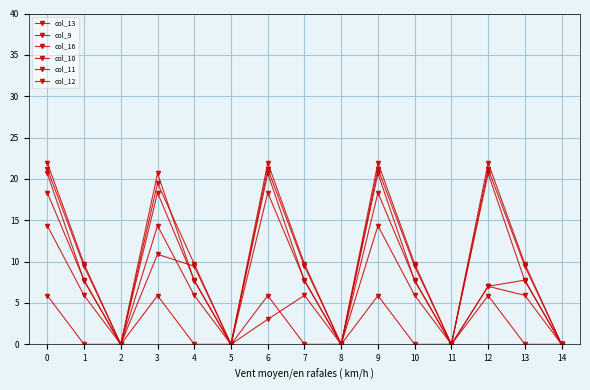

Reading right to left, transcribe all the data shown in this chart.

col_13: 0.0	7.7	20.7	0.0	7.7	20.7	0.0	7.7	20.7	0.0	7.7	20.7	0.0	7.7	20.7
col_9: 0.0	5.9	7.0	0.0	5.9	14.3	0.0	5.9	3.0	0.0	5.9	14.3	0.0	5.9	14.3
col_16: 0.0	0.0	5.9	0.0	0.0	5.9	0.0	0.0	5.9	0.0	0.0	5.9	0.0	0.0	5.9
col_10: 0.0	7.8	7.0	0.0	7.8	18.3	0.0	7.8	18.3	0.0	7.8	18.3	0.0	7.8	18.3
col_11: 0.0	9.4	21.2	0.0	9.4	21.2	0.0	9.4	21.2	0.0	9.4	10.9	0.0	9.4	21.2
col_12: 0.0	9.7	21.9	0.0	9.7	21.9	0.0	9.7	21.9	0.0	9.7	19.5	0.0	9.7	21.9